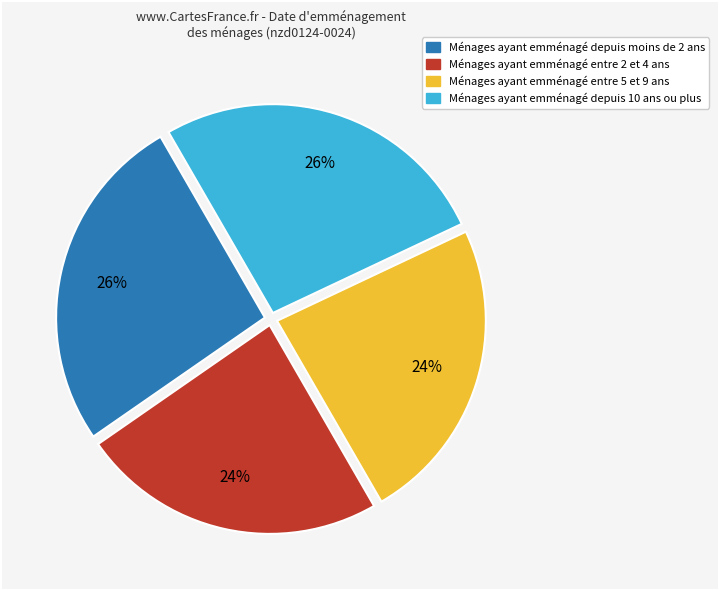

Is there a majority slice in this chart?

No